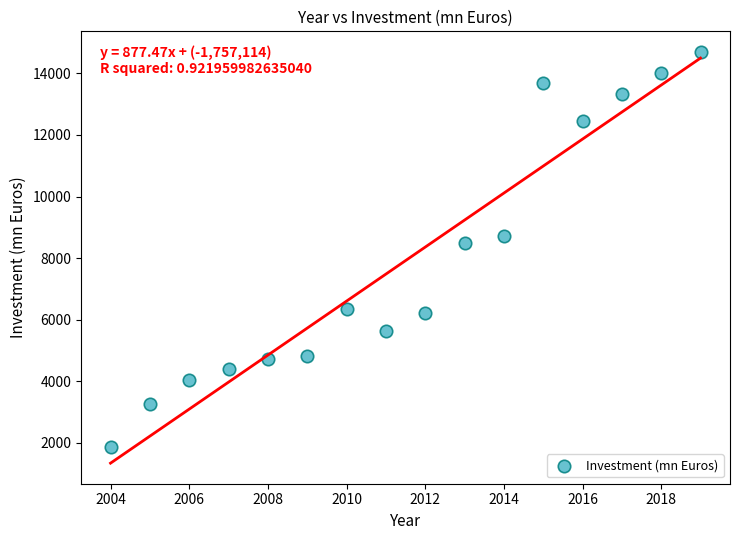

What Y value in the scatter plot is closest to 8285?

8475.2